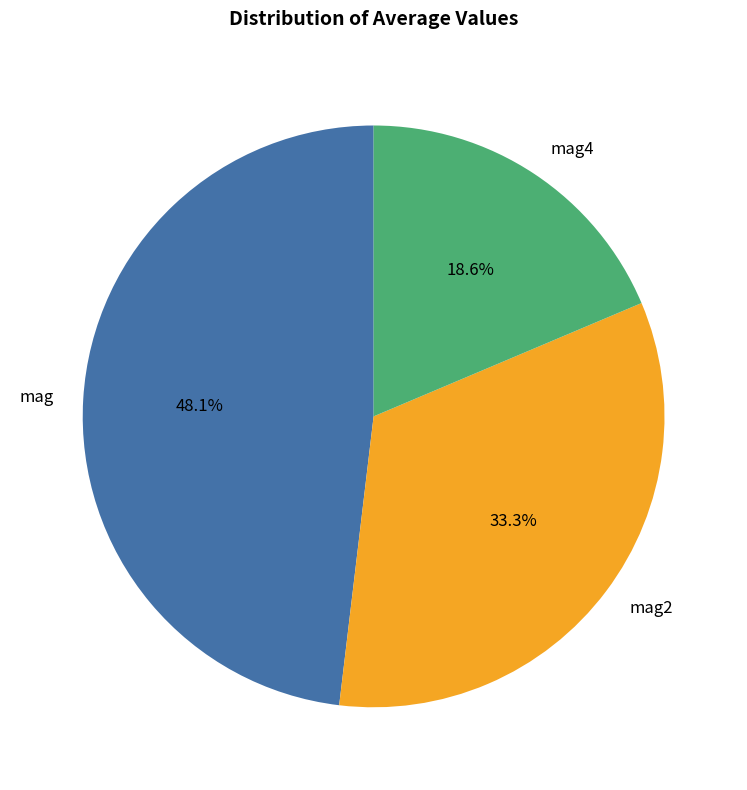

Rank the categories by value from lowest to highest.

mag4, mag2, mag